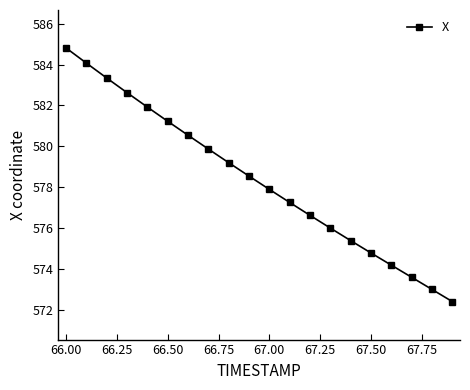

What is the average value?

578.4